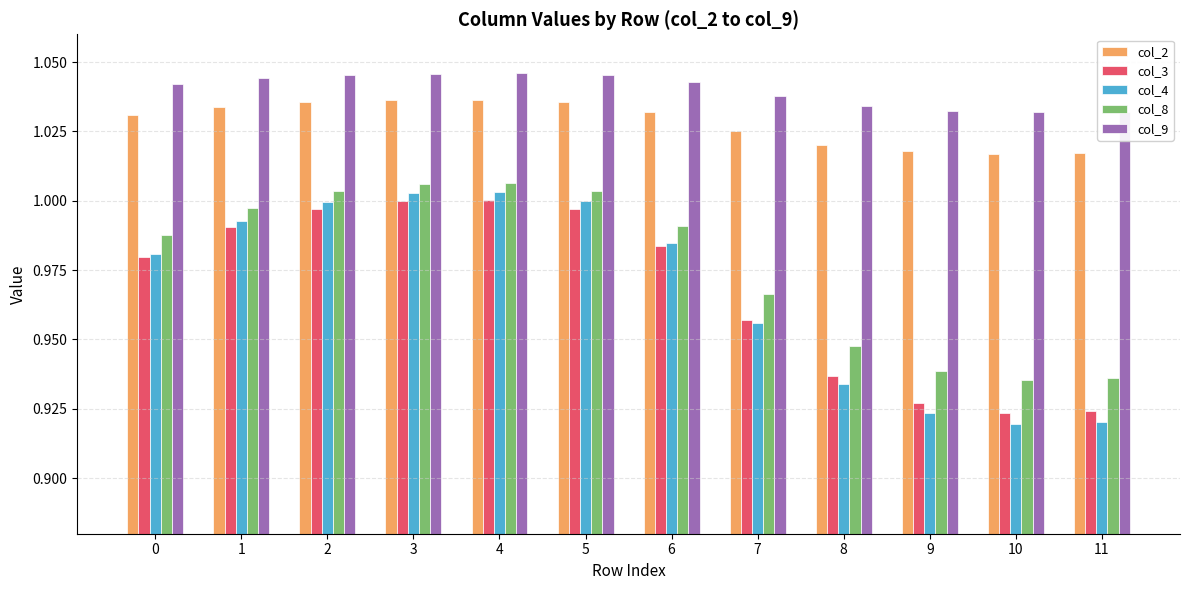

How many groups of bars are there?

12